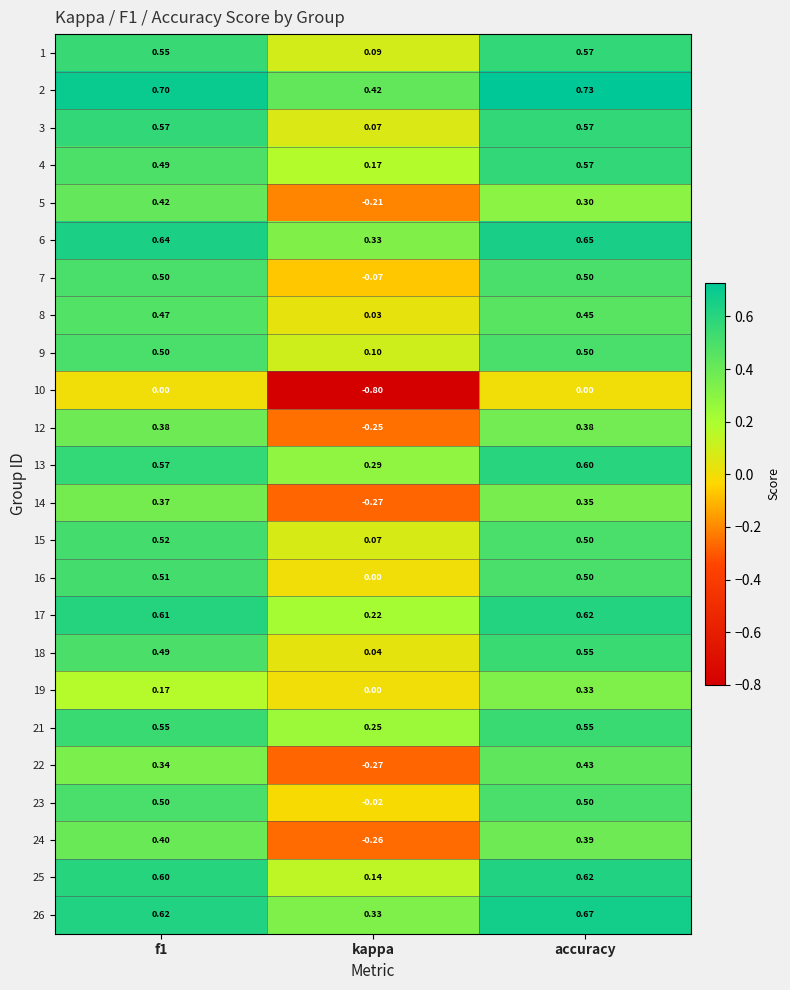

At which category does the chart reach its peak across all series?

accuracy